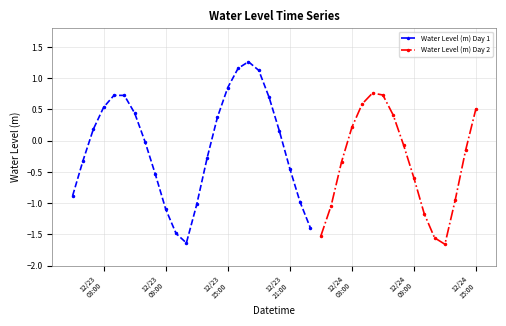

What is the minimum value shown in the chart?

-1.7